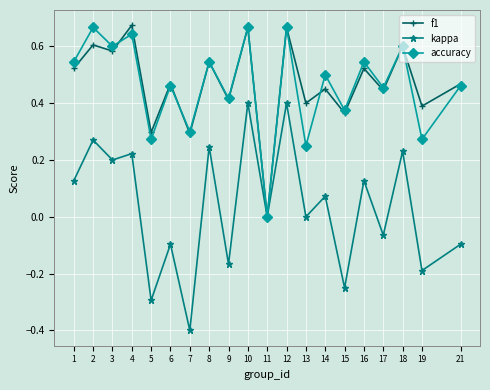

Rank the series at 5 from lowest to highest value.

kappa, accuracy, f1